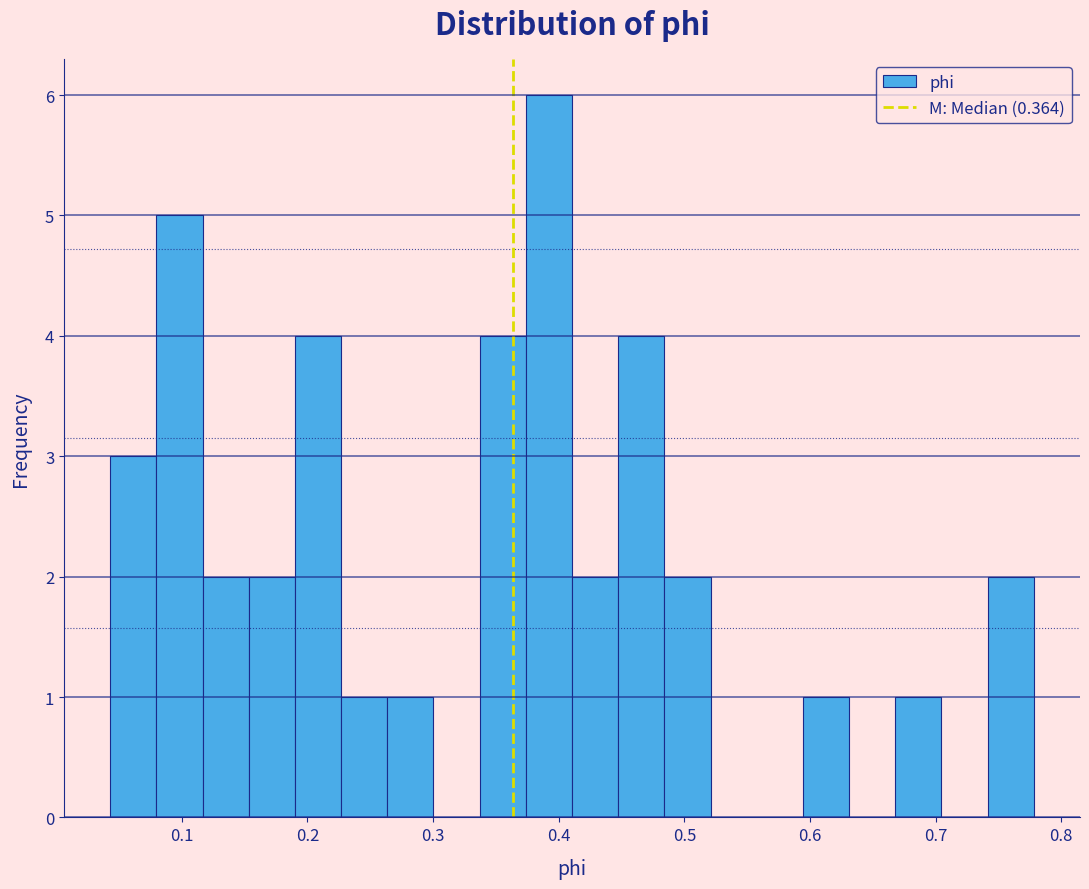

Read against the x-axis, roughly where is the centre of the tallest bar?

0.39